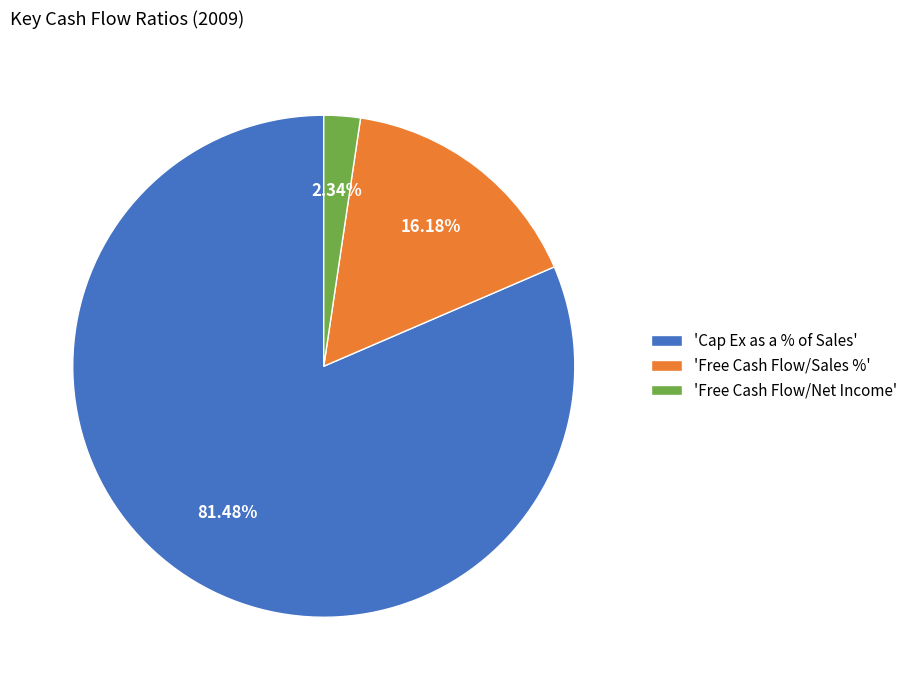

To the nearest percent, what is the difference between the largest and smallest slice percentages?

79%